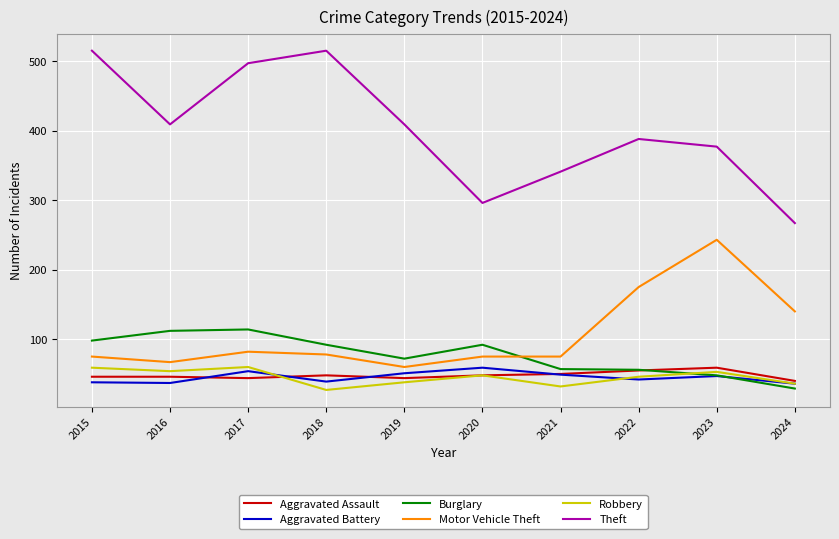

The Motor Vehicle Theft series shows 243 at 2023. True or false?

True